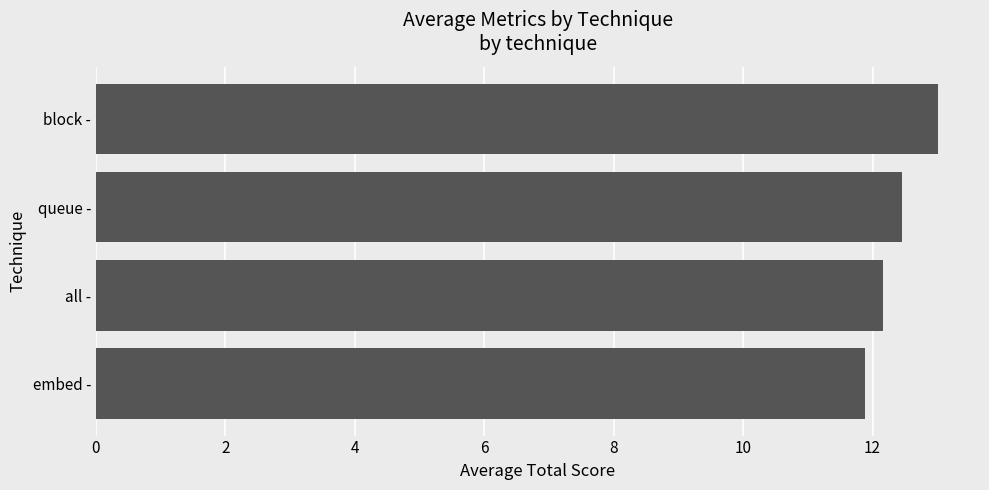

What is the minimum value shown in the chart?

11.9